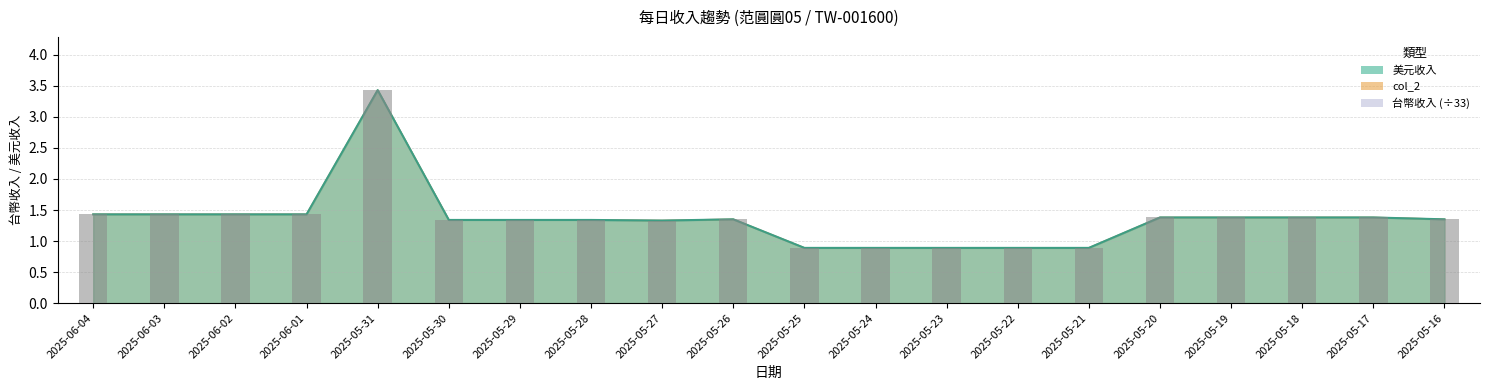

Does the chart contain stacked bars?

No